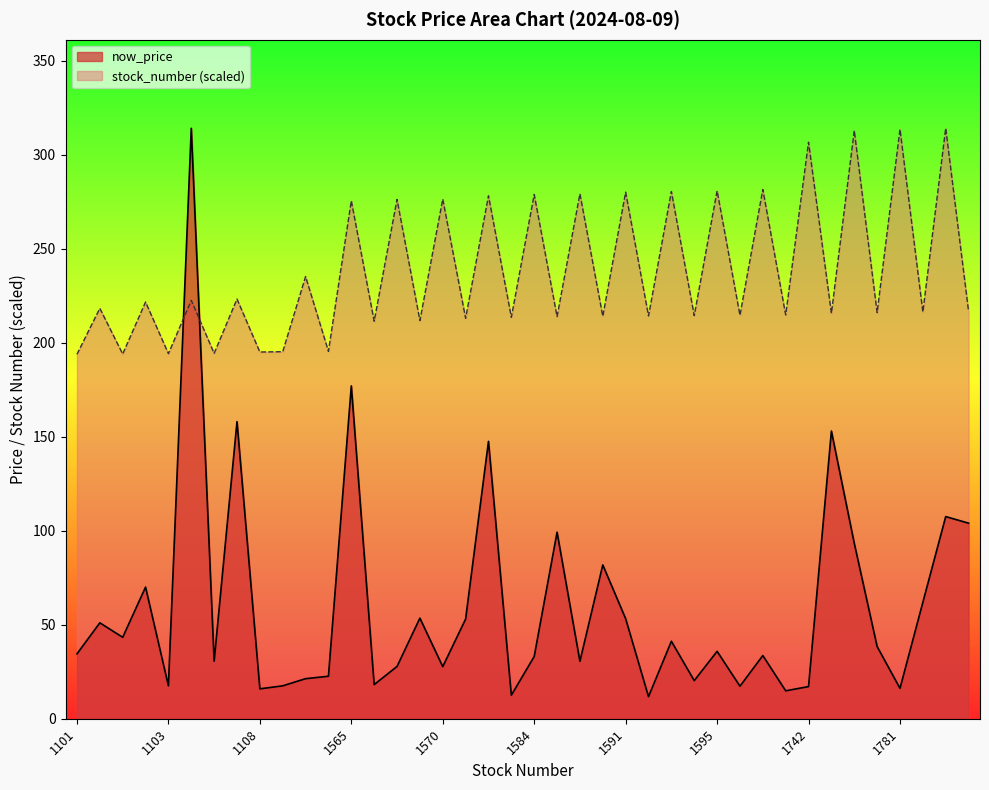

What are all the series names shown in the legend?

now_price, stock_number (scaled)